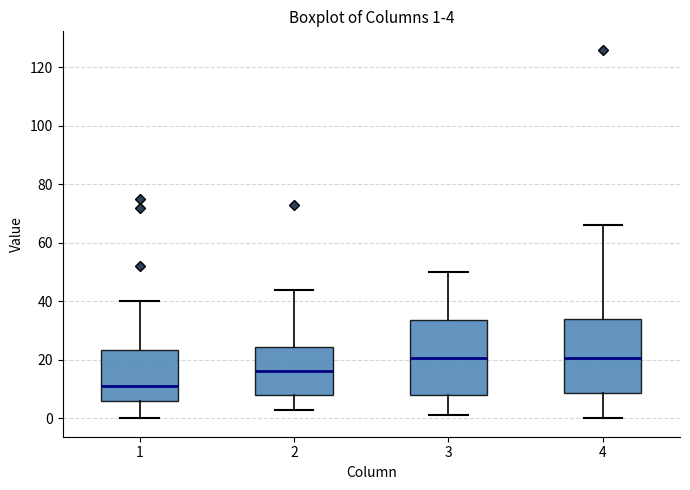

Which box's median line is the lowest?

1